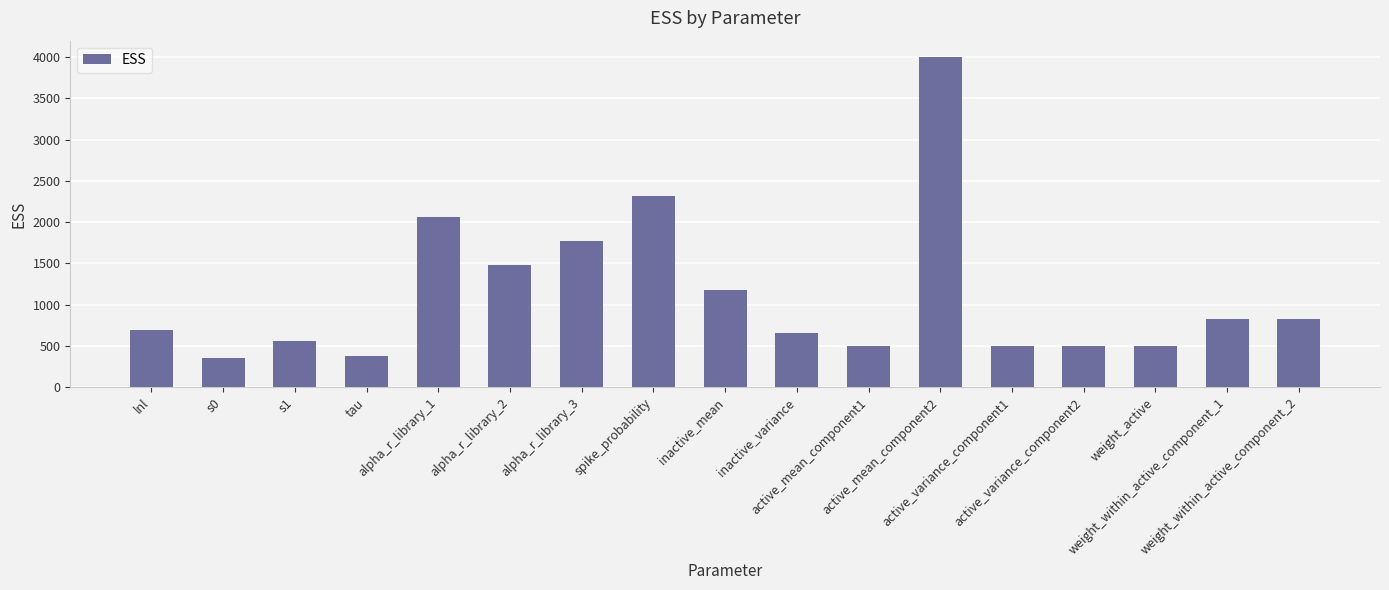

Approximately how many times larger is the value at lnl compared to alpha_r_library_1?

0.3